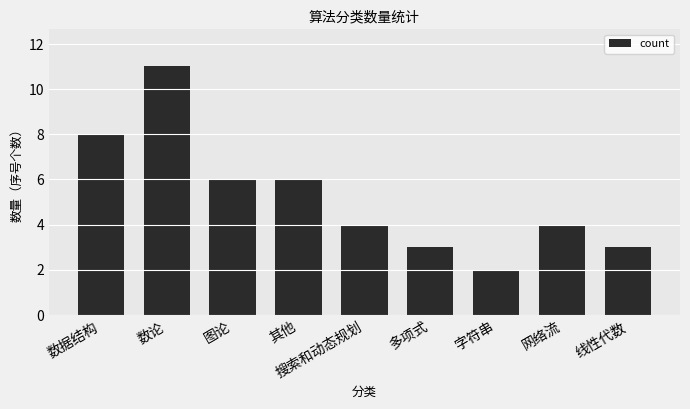

What is the label of the 4th bar from the right?

多项式